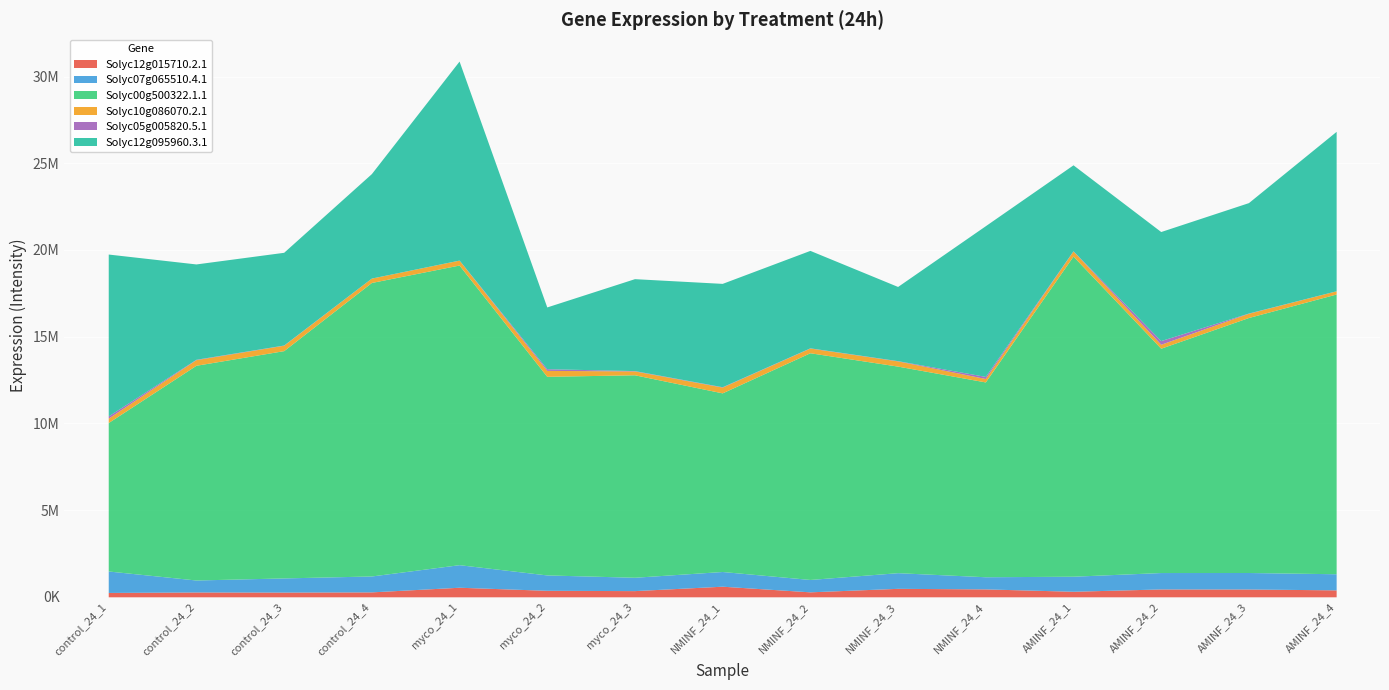

True or false: Solyc05g005820.5.1 has a value of 40366.6 at control_24_1.

False